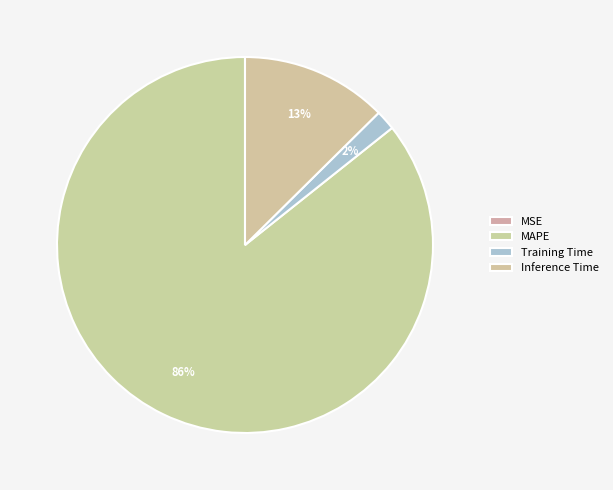

To the nearest percent, what percentage of the pie is Training Time?

2%